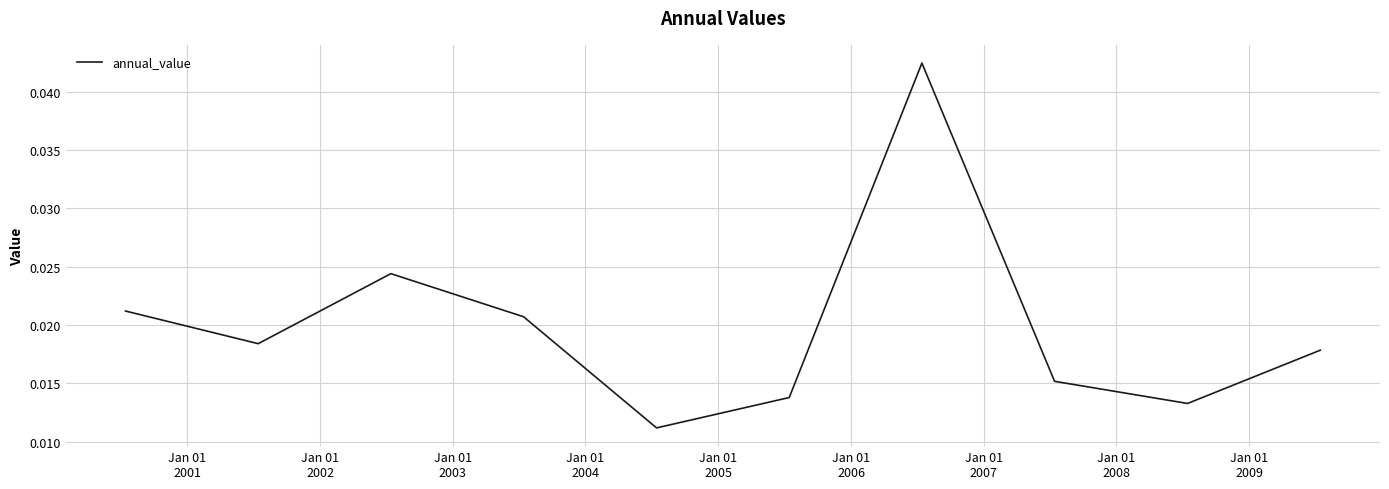

Where is the first local minimum?

Jan 01
2001